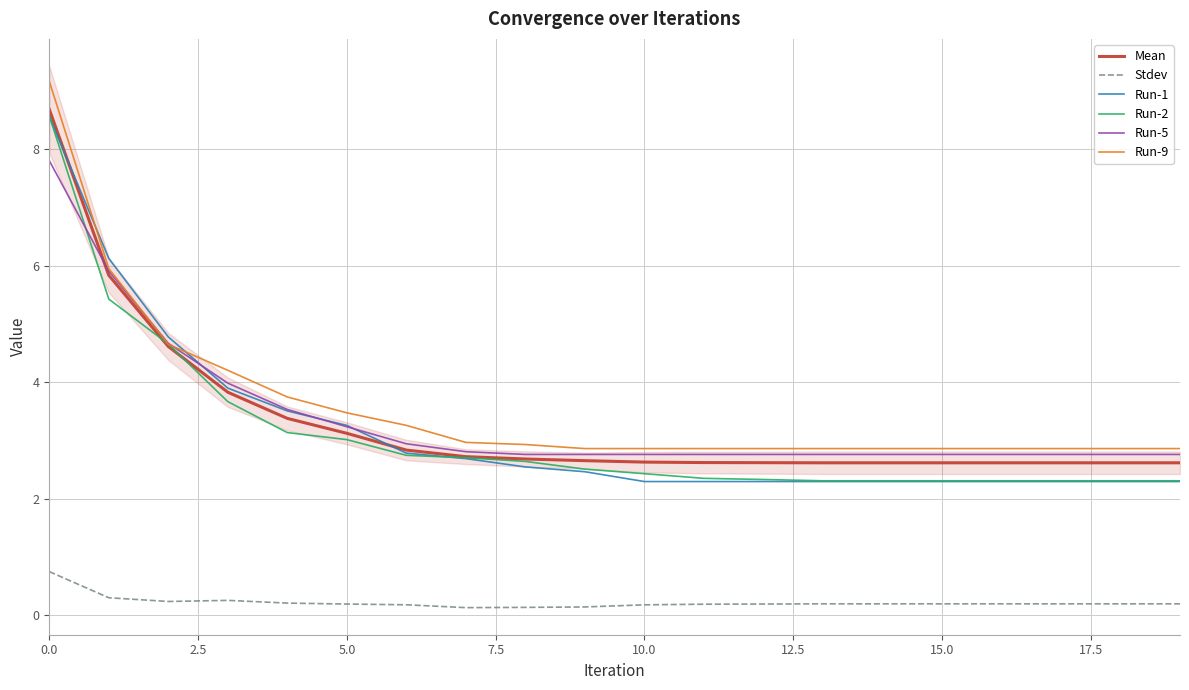

What is the maximum value shown in the chart?

9.2